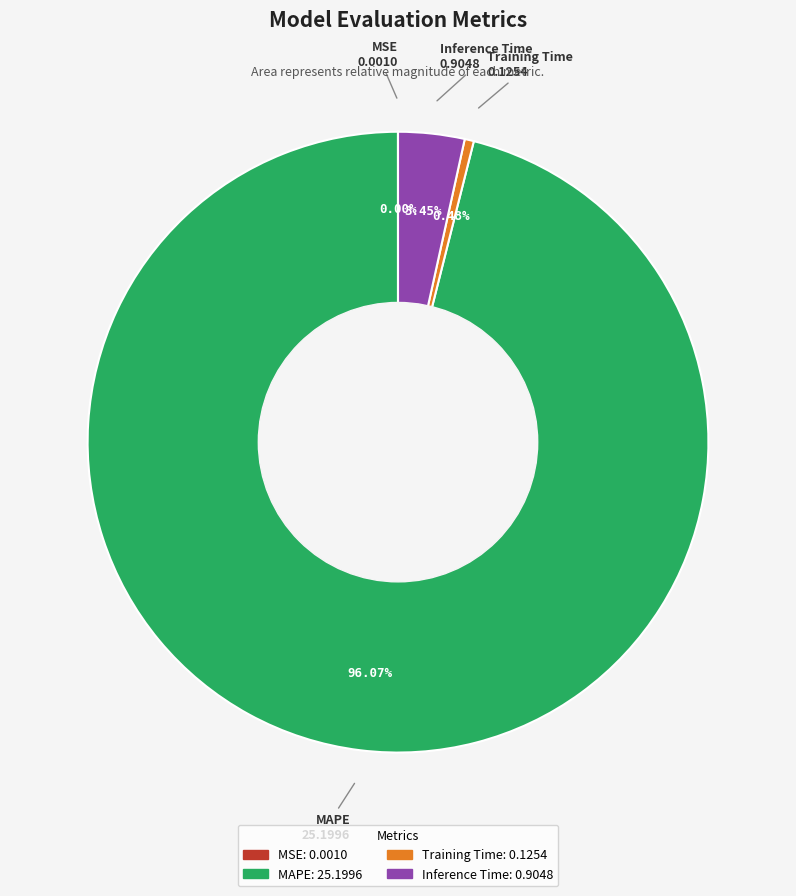

Which slice is the largest?

MAPE